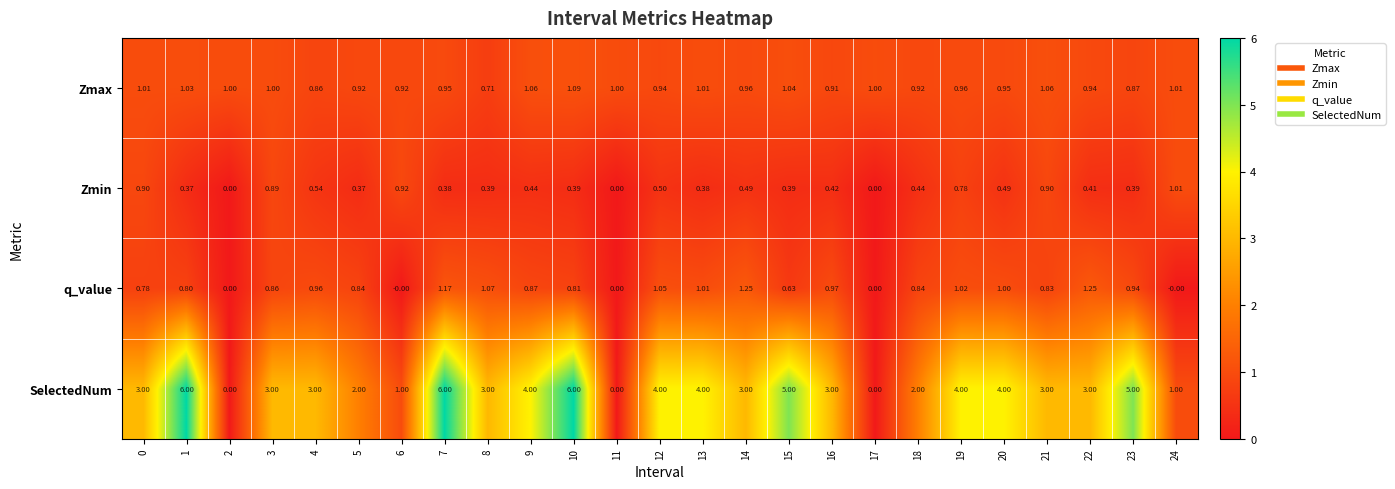

Which series has the widest spread of values?

SelectedNum